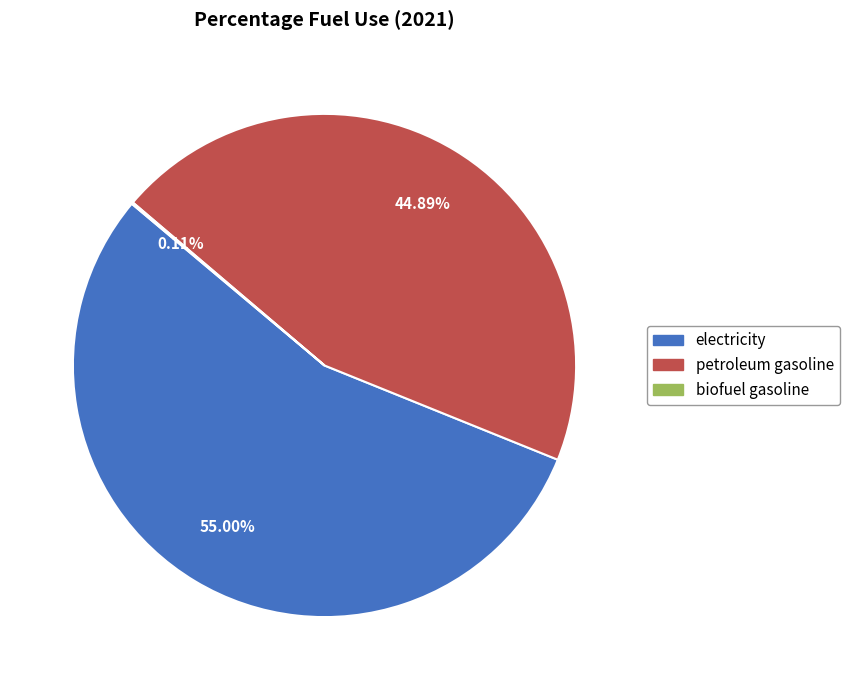

Does any single category account for the majority?

Yes